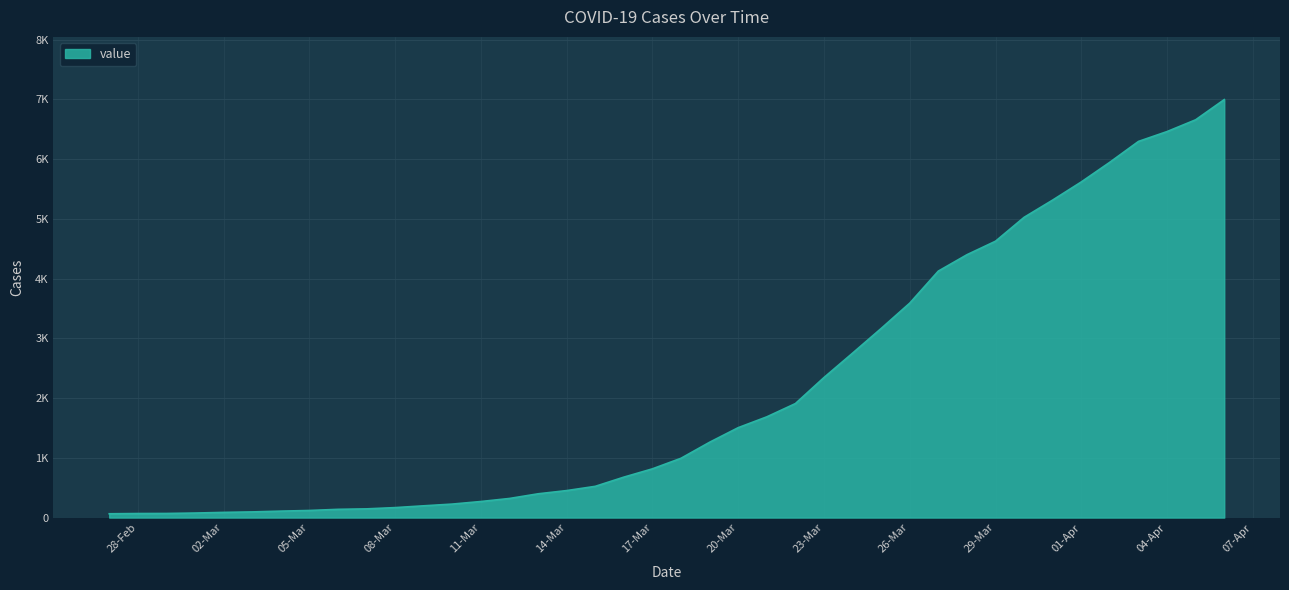

List the labels in order of value, smallest first.

2020-02-27, 2020-02-28, 2020-02-29, 2020-03-01, 2020-03-02, 2020-03-03, 2020-03-04, 2020-03-05, 2020-03-06, 2020-03-07, 2020-03-08, 2020-03-09, 2020-03-10, 2020-03-11, 2020-03-12, 2020-03-13, 2020-03-14, 2020-03-15, 2020-03-16, 2020-03-17, 2020-03-18, 2020-03-19, 2020-03-20, 2020-03-21, 2020-03-22, 2020-03-23, 2020-03-24, 2020-03-25, 2020-03-26, 2020-03-27, 2020-03-28, 2020-03-29, 2020-03-30, 2020-03-31, 2020-04-01, 2020-04-02, 2020-04-03, 2020-04-04, 2020-04-05, 2020-04-06